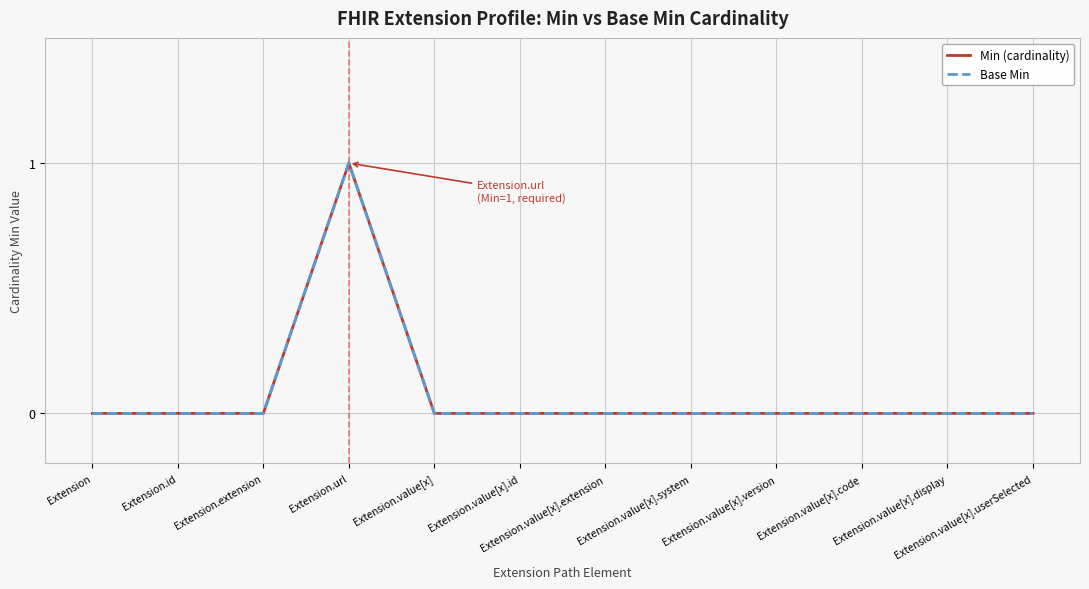

At which category does Base Min reach its first local peak?

Extension.url